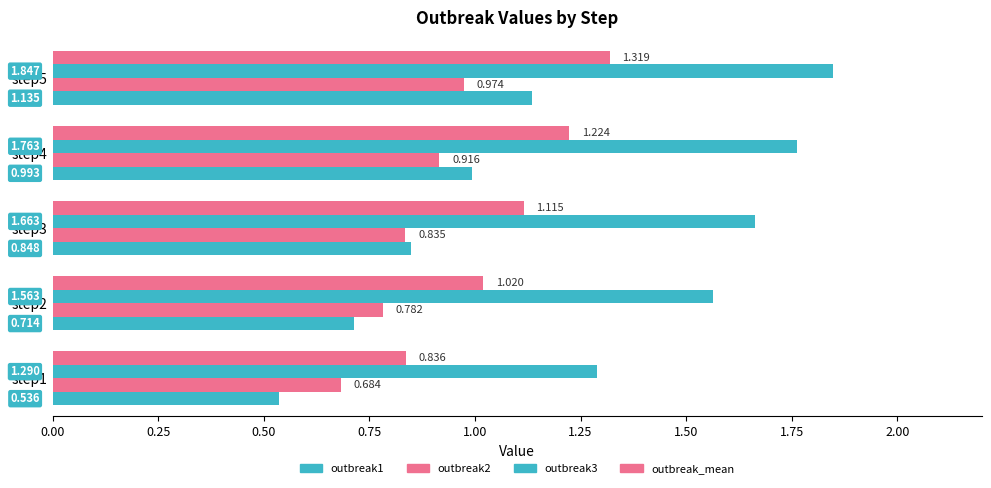

How many distinct data groups are displayed?

4